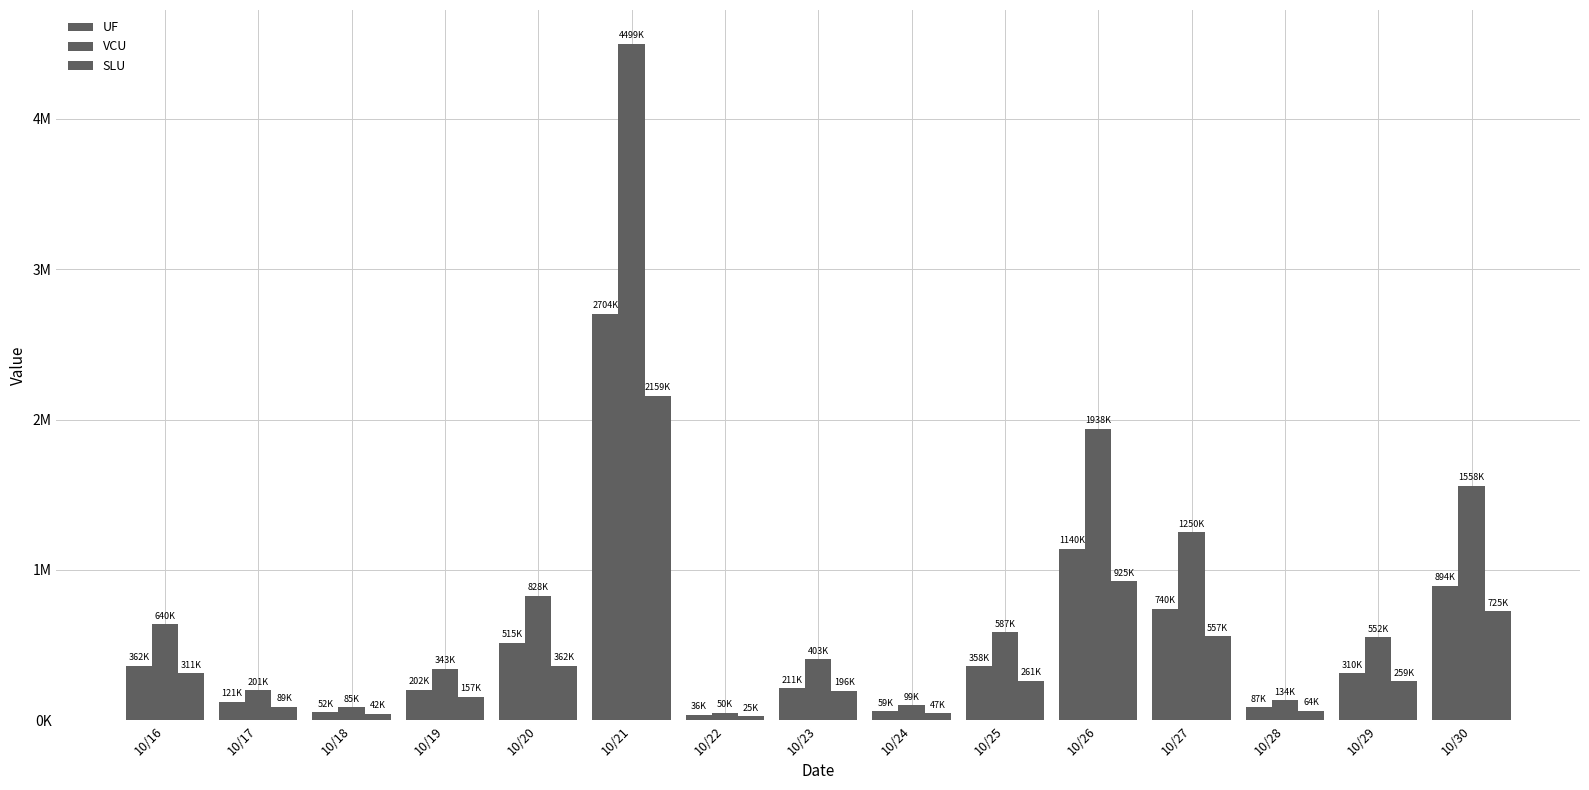

Does the chart contain any negative values?

No